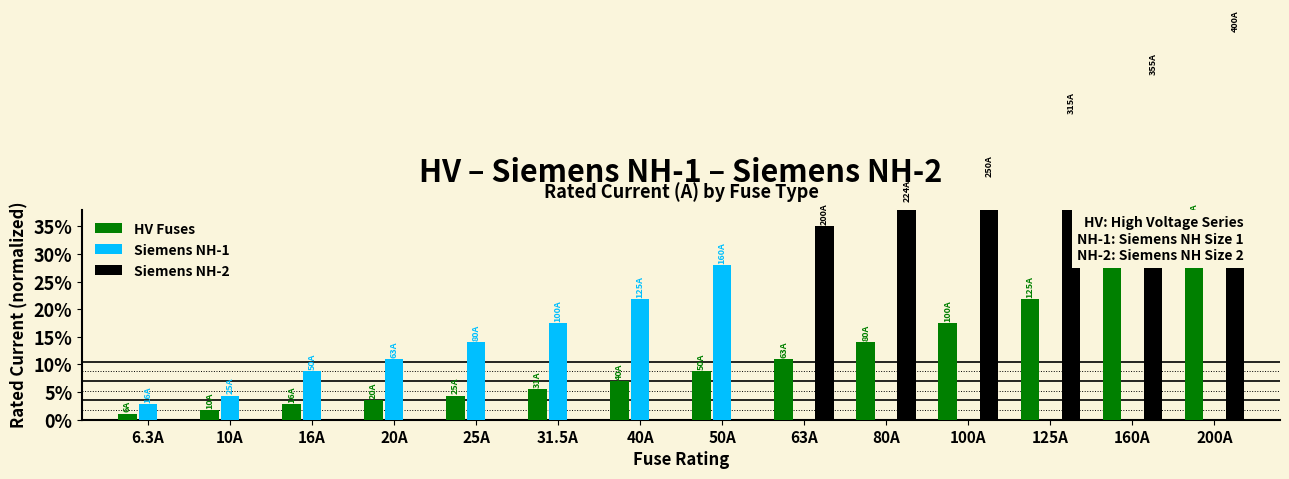

At which category is the sum across all series the highest?

200A